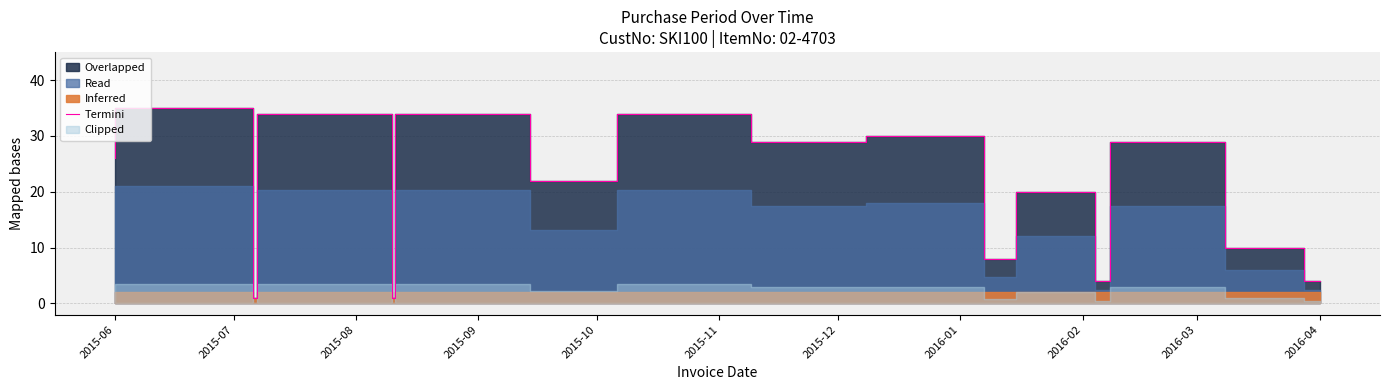

Where is the first local maximum?

2015-07